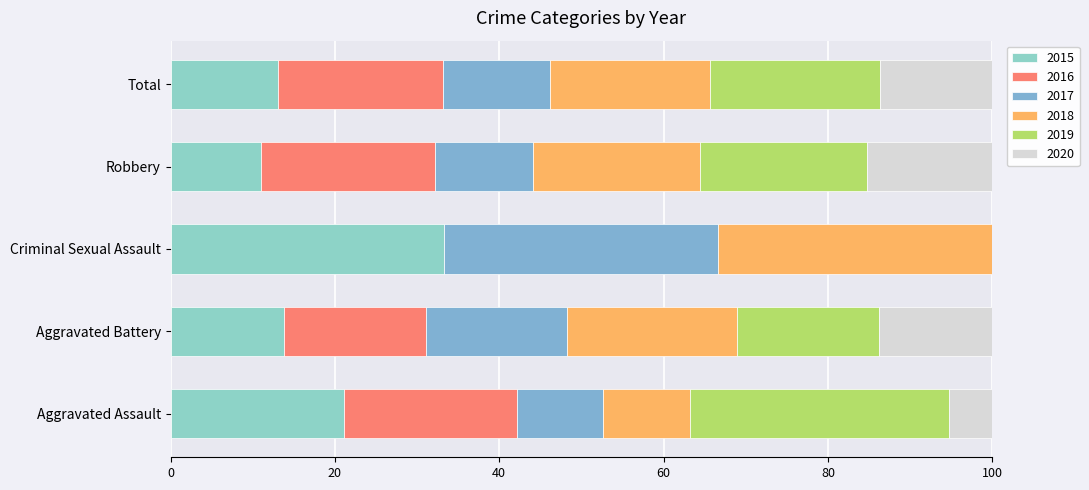

How many distinct data groups are displayed?

6